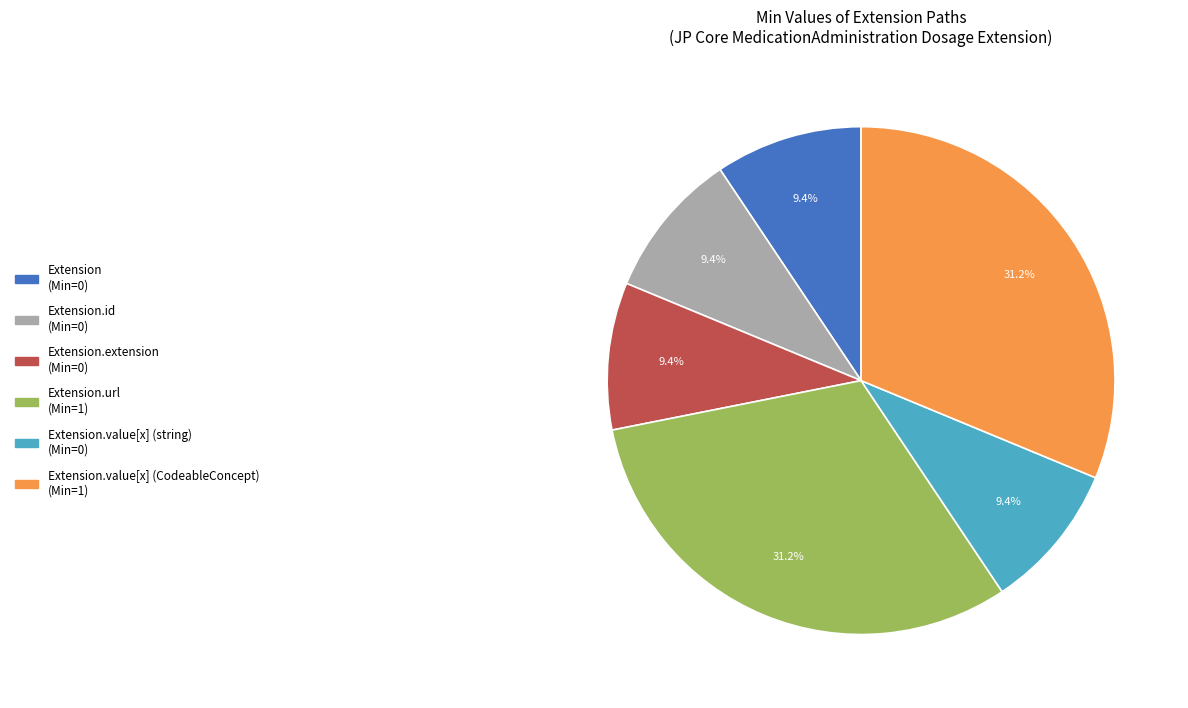

Is there a majority slice in this chart?

No